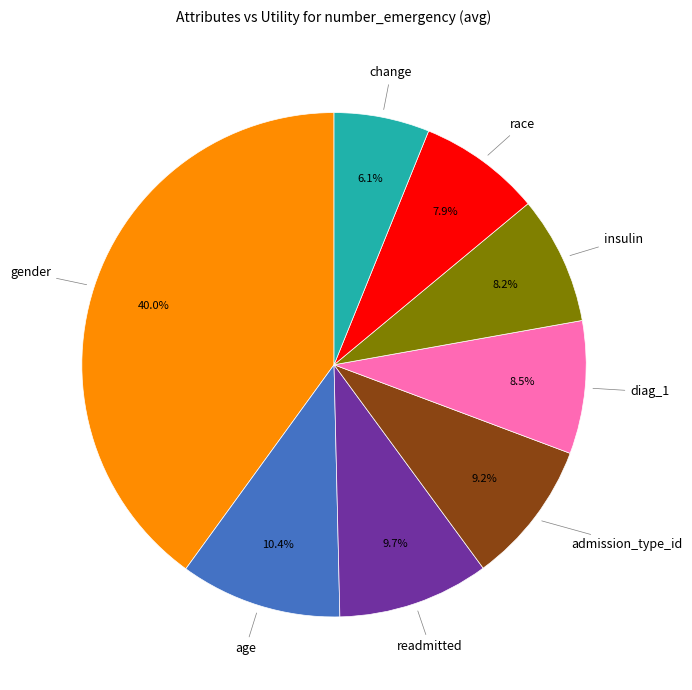

Is there any slice that represents more than half of the pie?

No